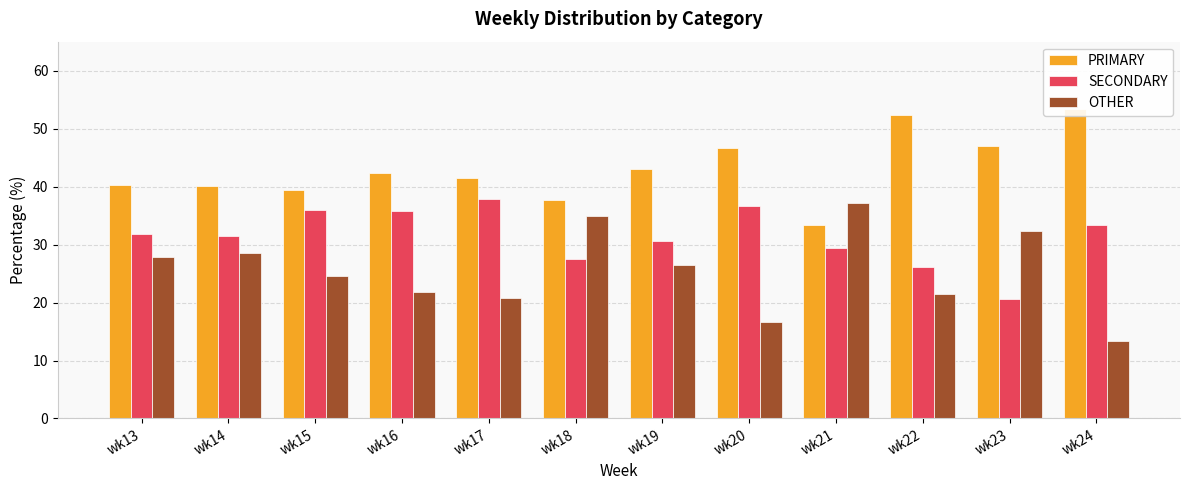

What are all the series names shown in the legend?

PRIMARY, SECONDARY, OTHER